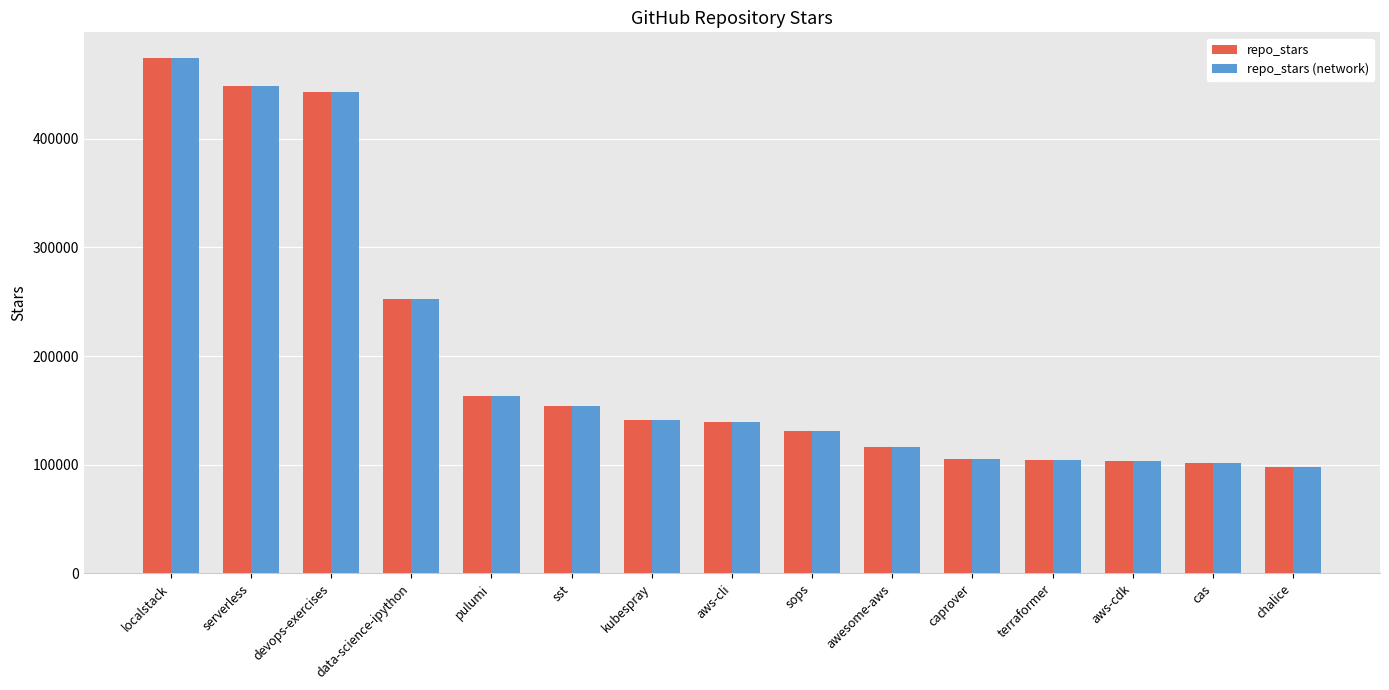

Does the chart contain any negative values?

No